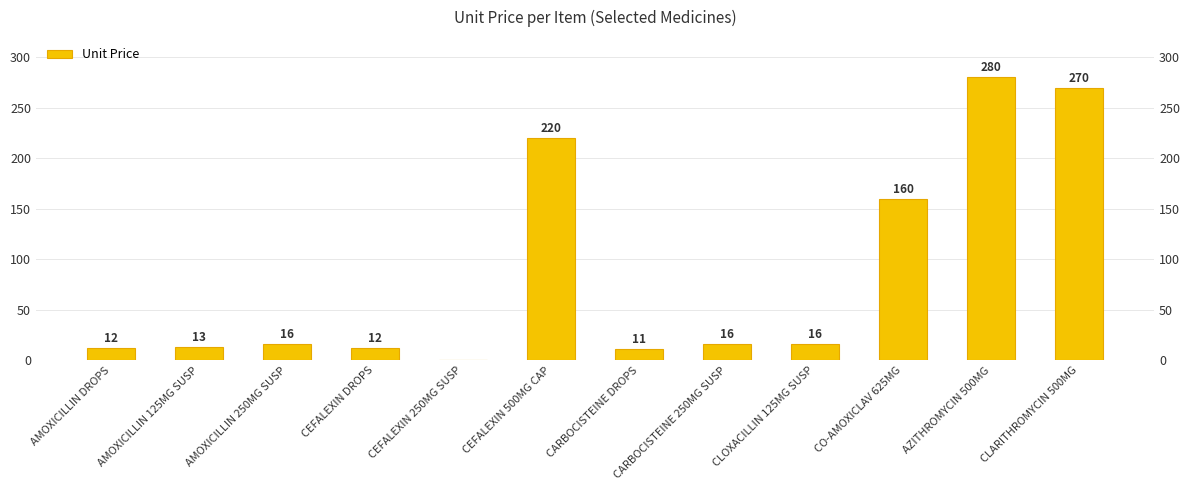

Reading left to right, transcribe all the data shown in this chart.

12	13	16	12	0	220	11	16	16	160	280	270